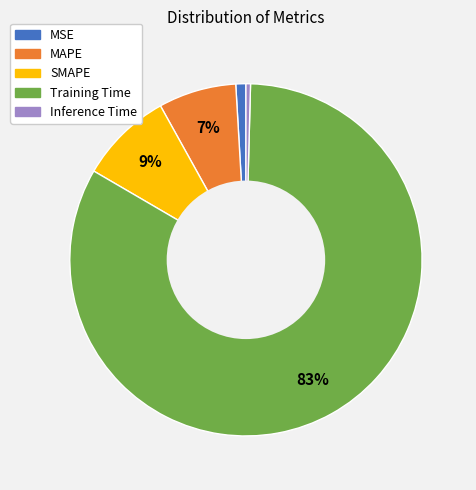

True or false: Inference Time accounts for 11% of the total.

False